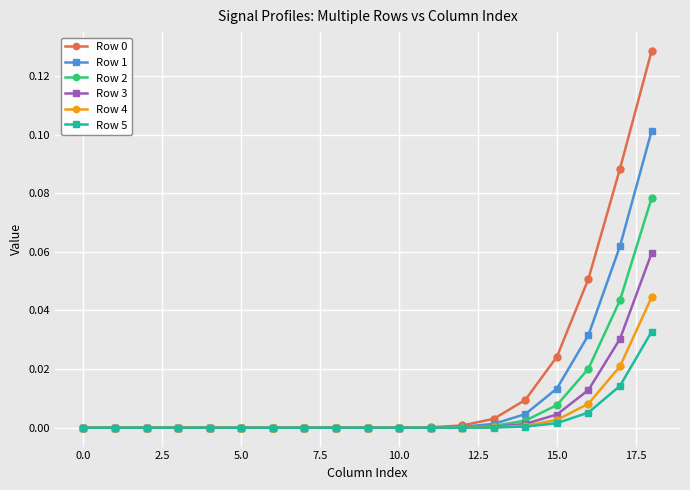

What is the sum of all Row 2 values?

0.2